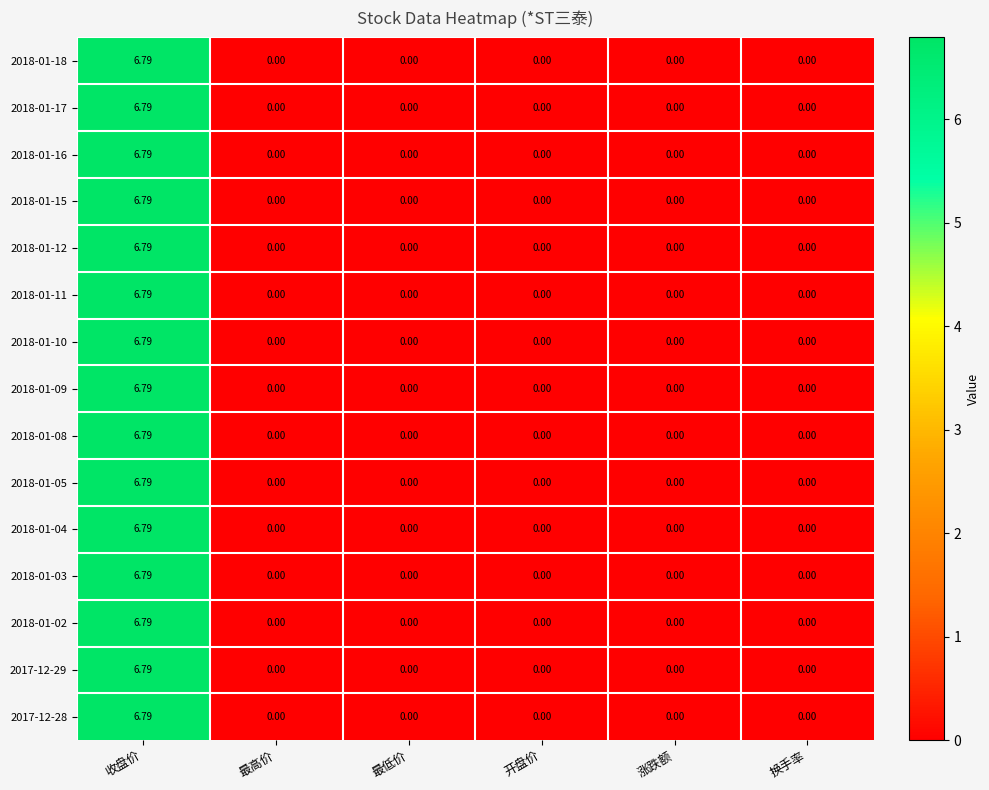

At which category is the sum across all series the highest?

收盘价